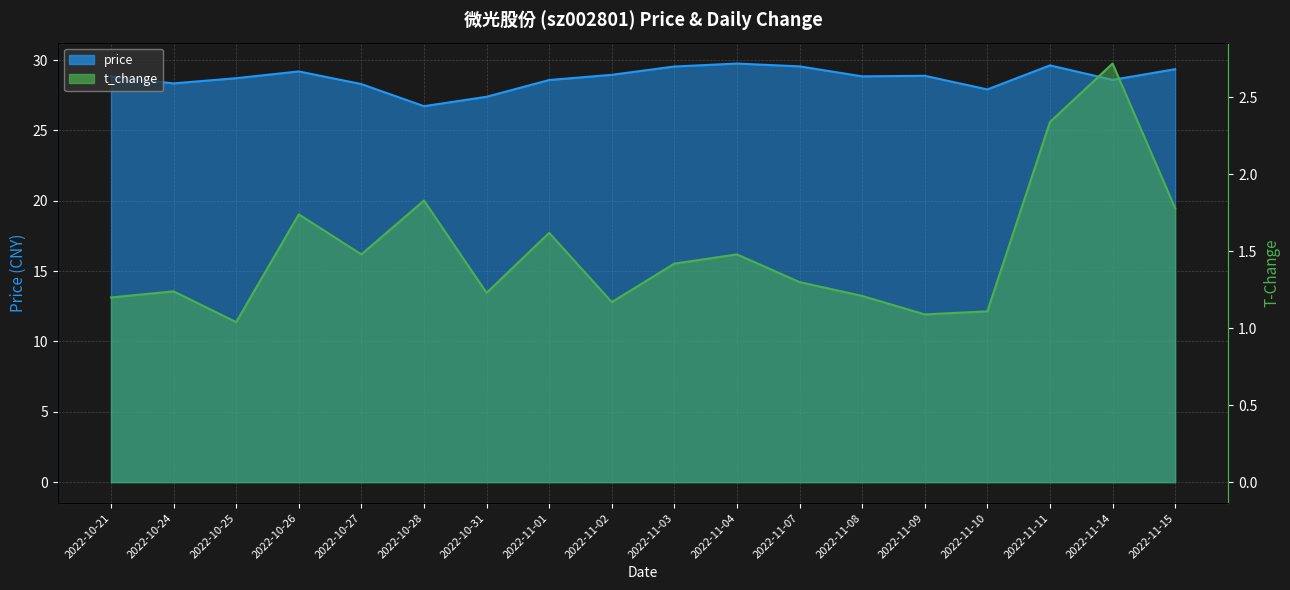

True or false: t_change and price intersect in this chart.

False